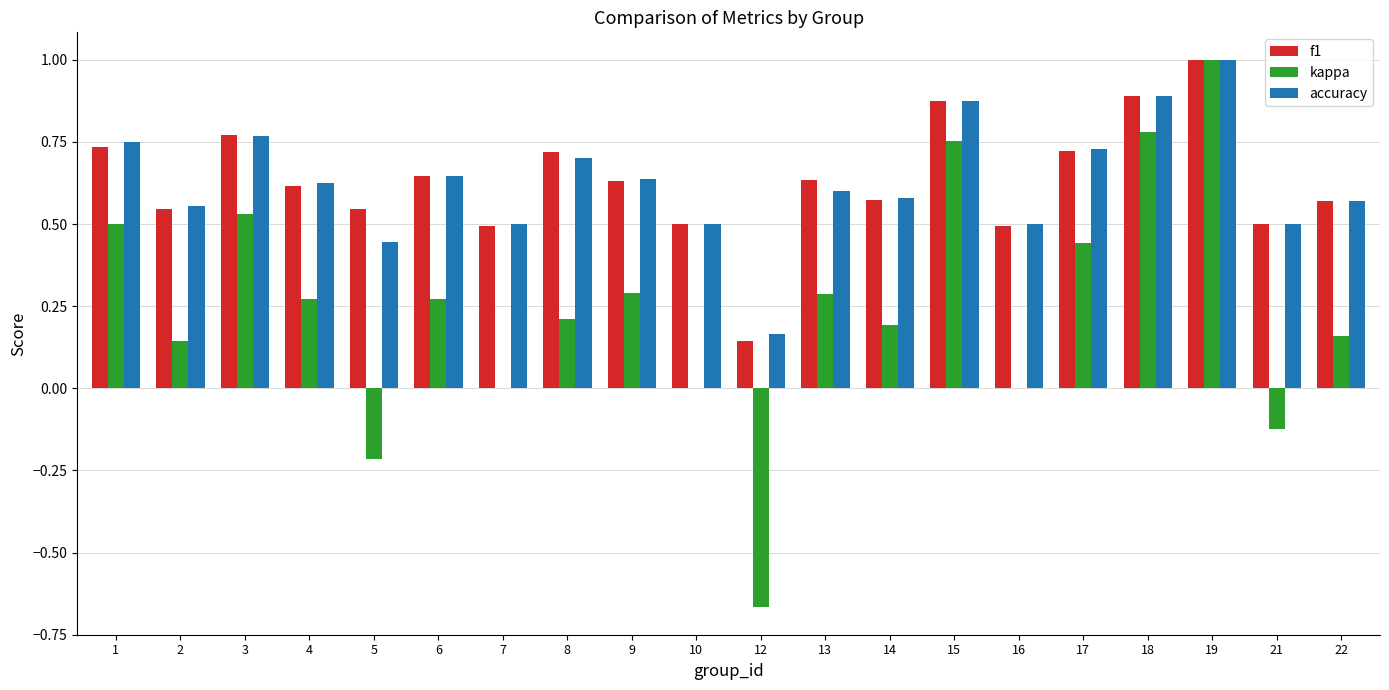

At which label does accuracy reach its peak?

19